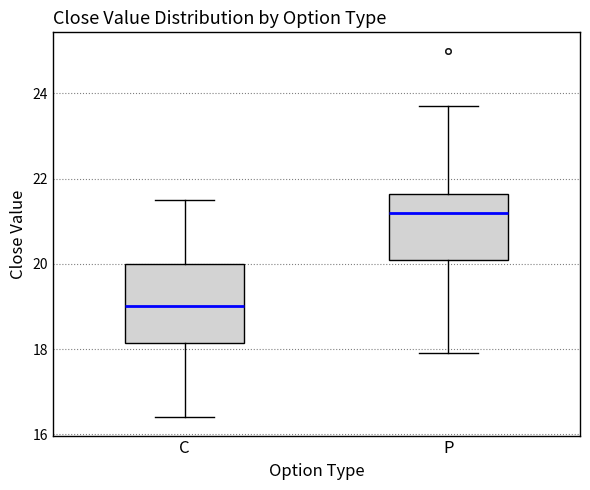

Which box's median line is the highest?

P